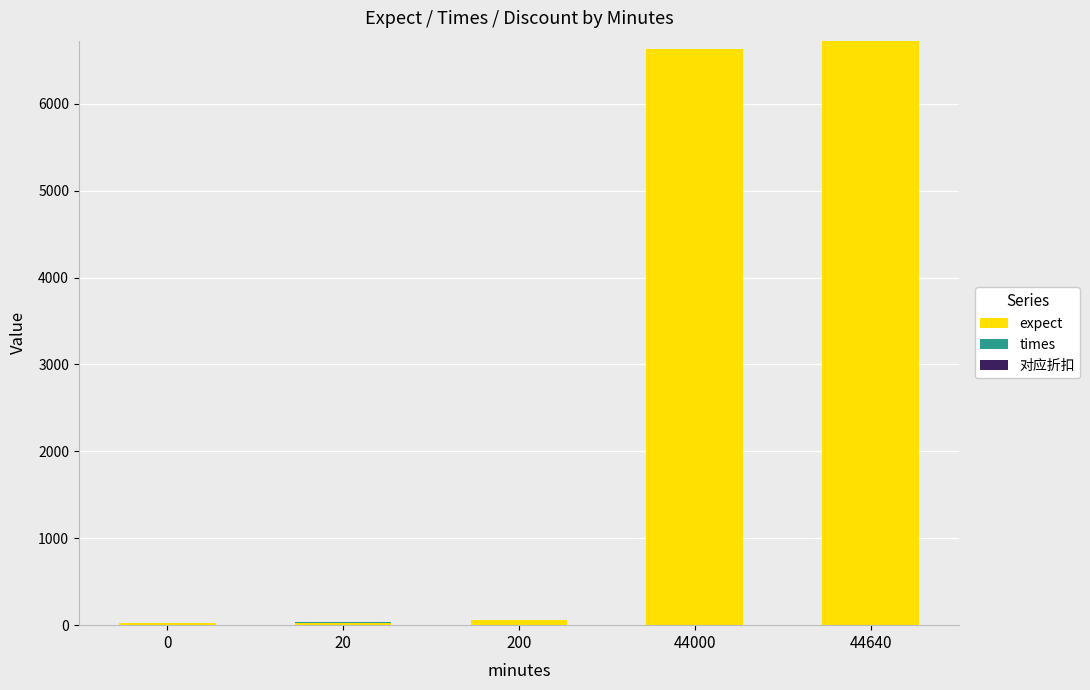

How many series are shown in this chart?

3